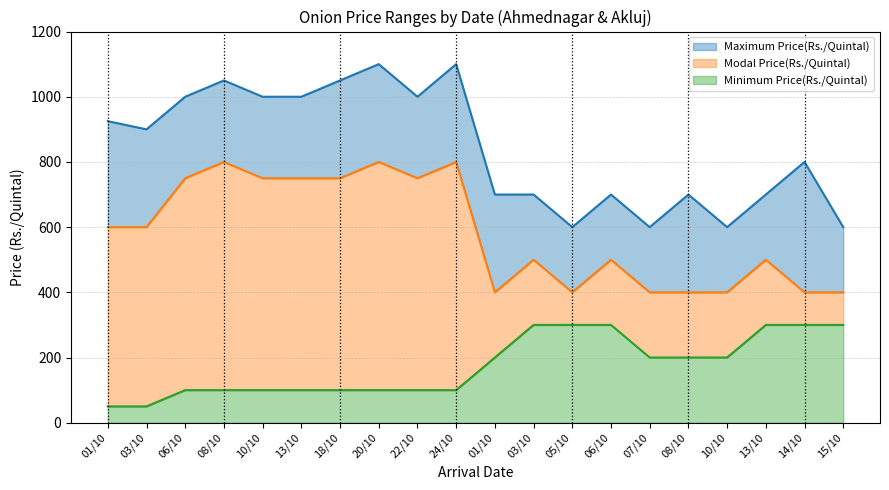

Is it true that Maximum Price(Rs./Quintal) equals 600 at 05/10?

True